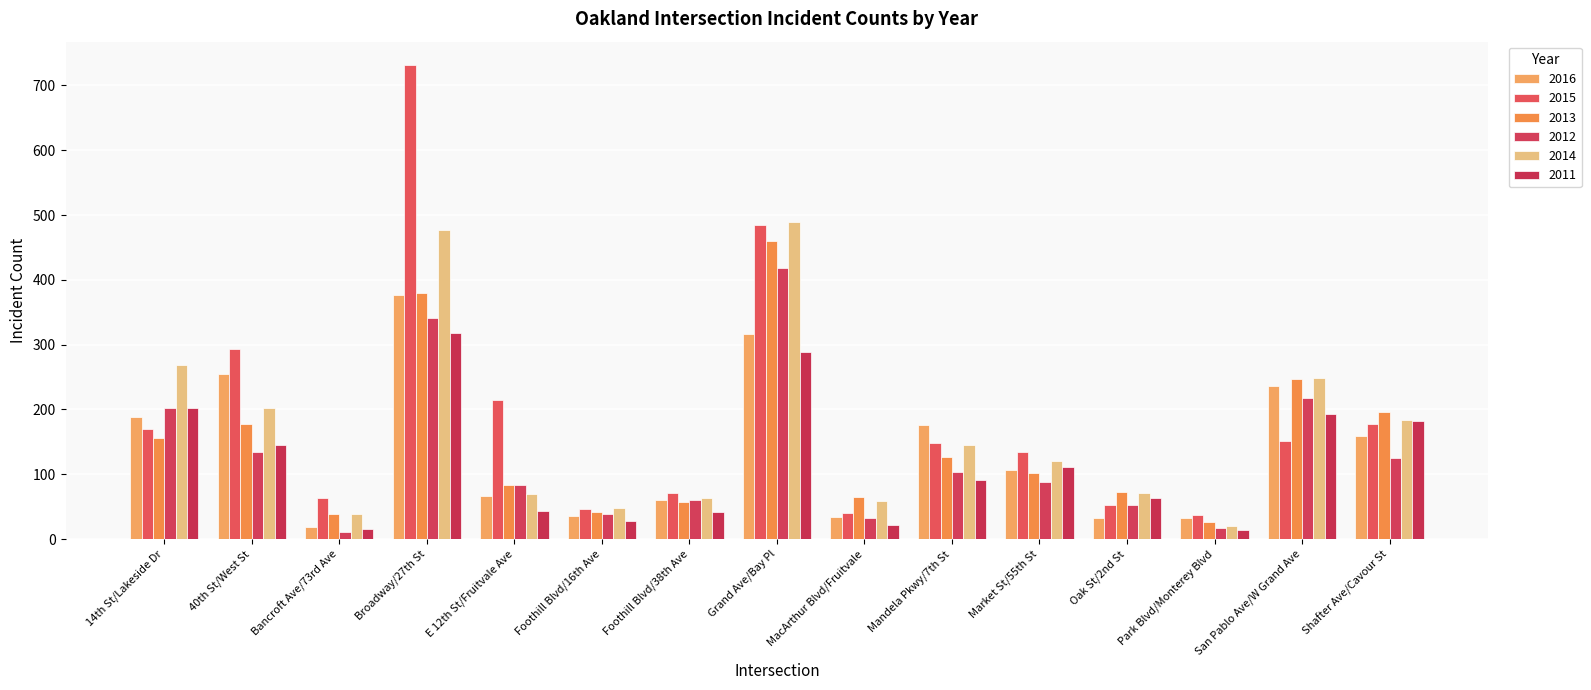

Which series changed the most between MacArthur Blvd/Fruitvale and Market St/55th St?

2015